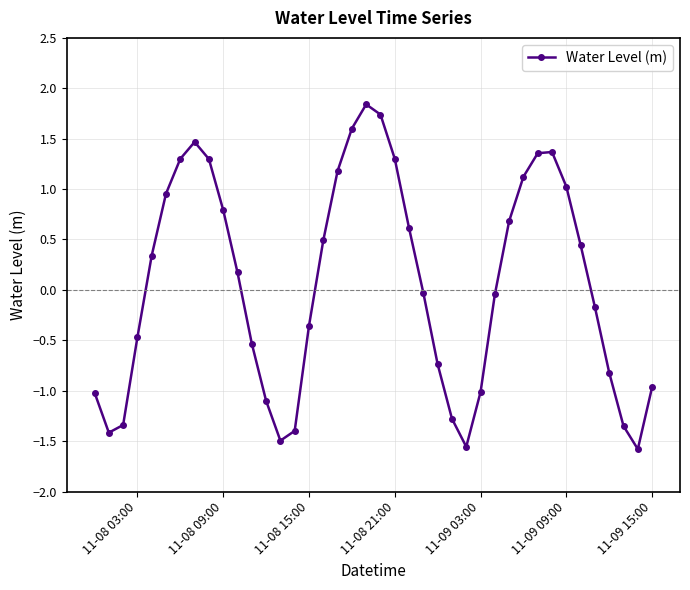

What is the minimum value shown in the chart?

-1.6